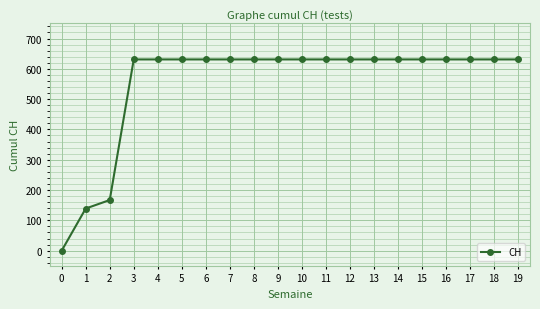

How many categories are shown in the chart?

20